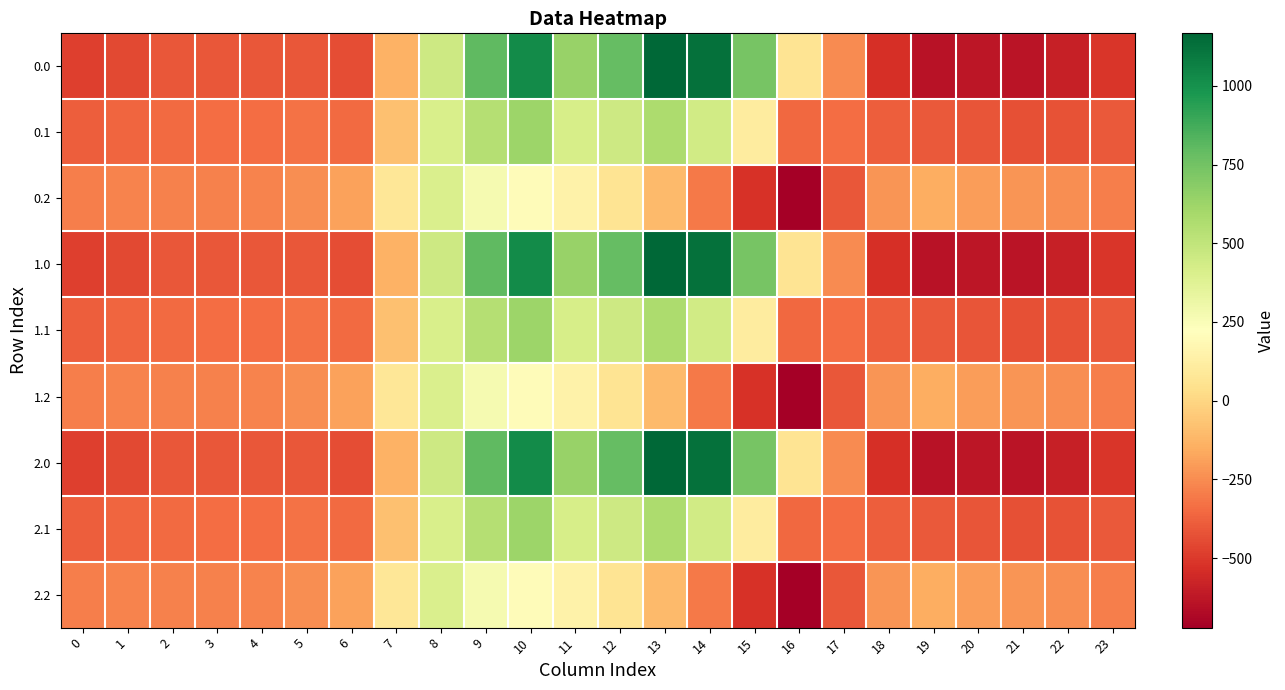

At 15, list the series in order from smallest to largest.

0.2, 1.2, 2.2, 0.1, 1.1, 2.1, 0.0, 1.0, 2.0